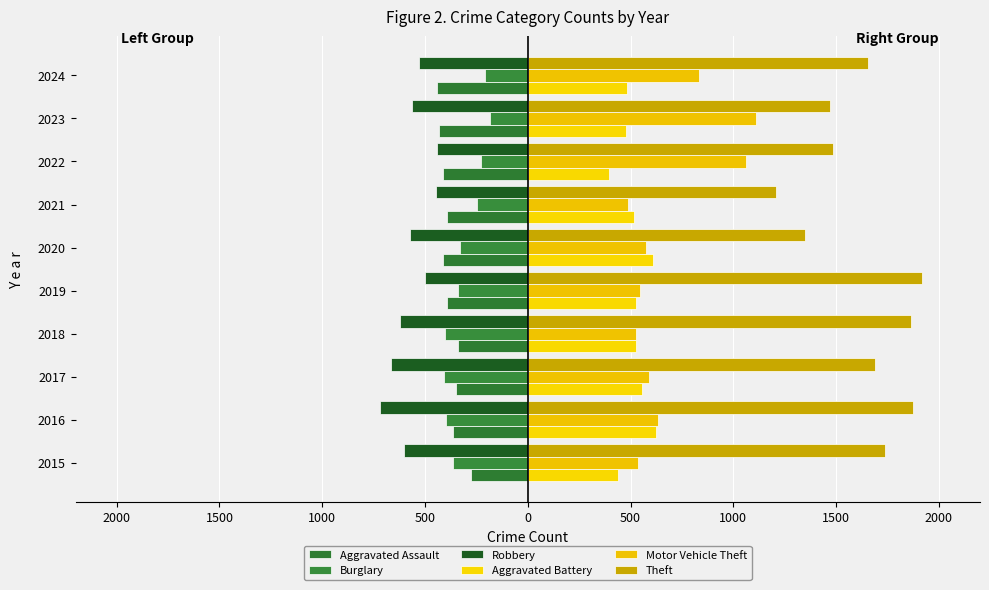

At how many categories does at least one series exceed 1034?

10